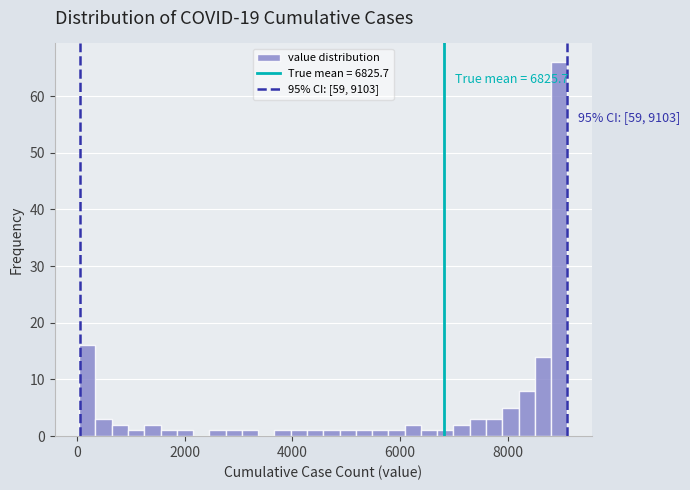

Read against the x-axis, roughly where is the centre of the tallest bar?

9000